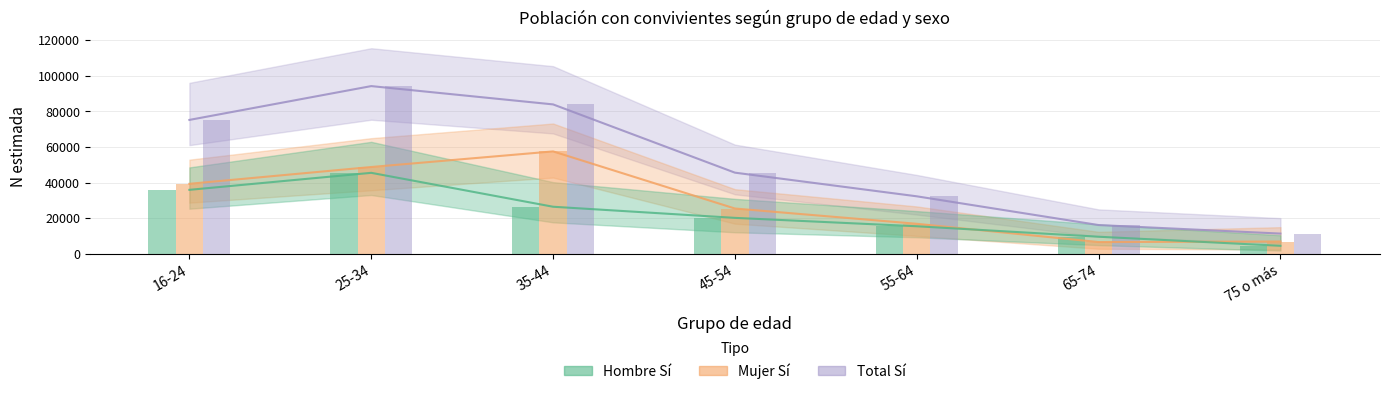

What is the spread (max minus min) of values at 35-44?

57470